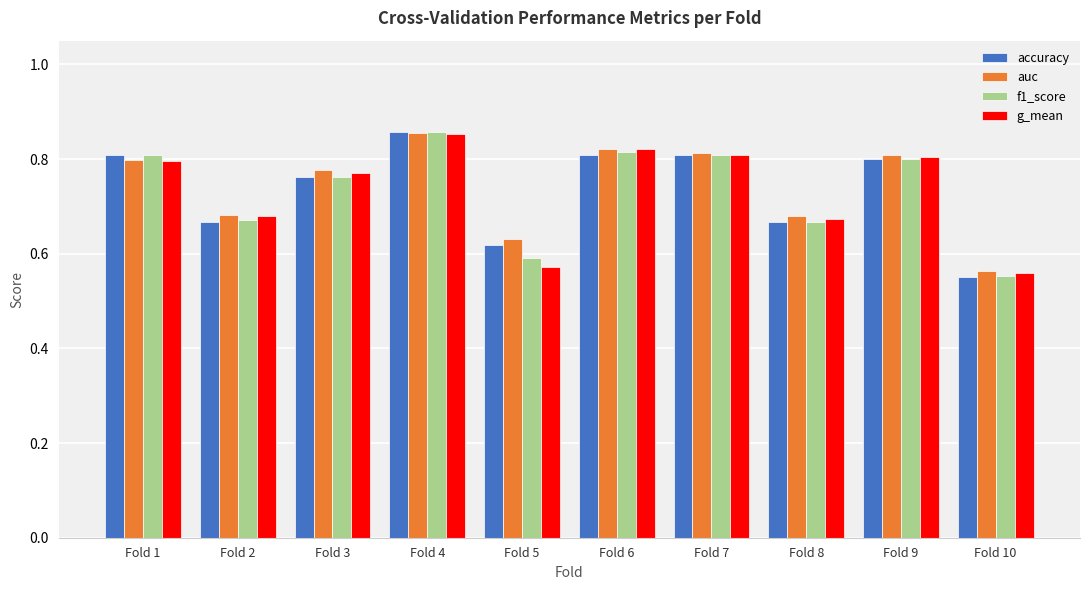

How many auc values are between 0 and 1?

10